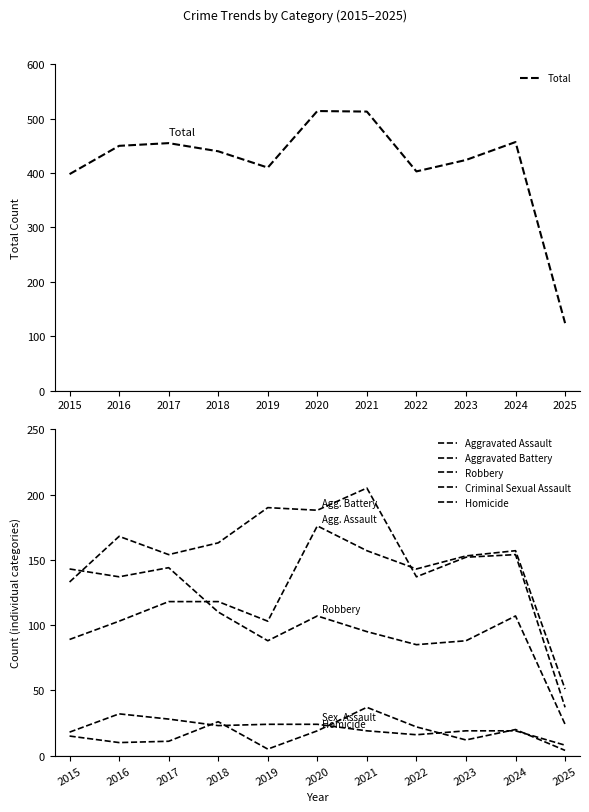

The Criminal Sexual Assault series shows 19 at 2023. True or false?

True